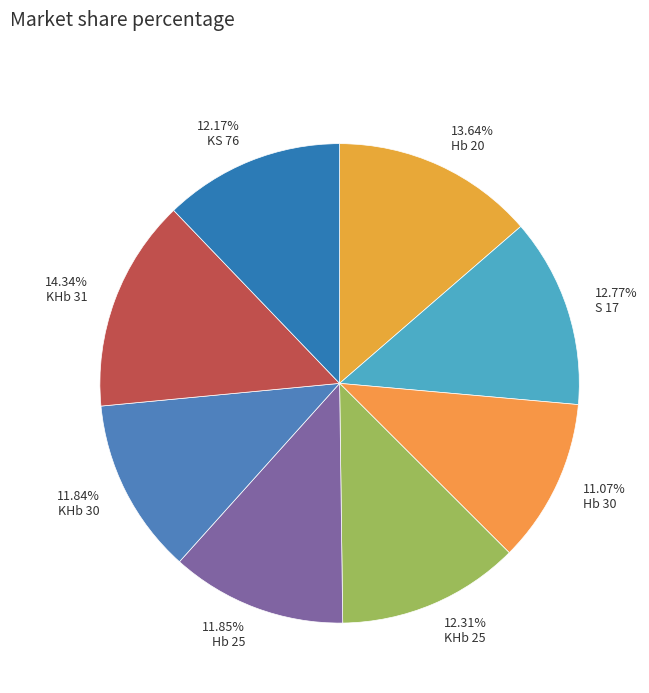

Between 11.07% Hb 30 and 14.34% KHb 31, which is larger?

14.34% KHb 31